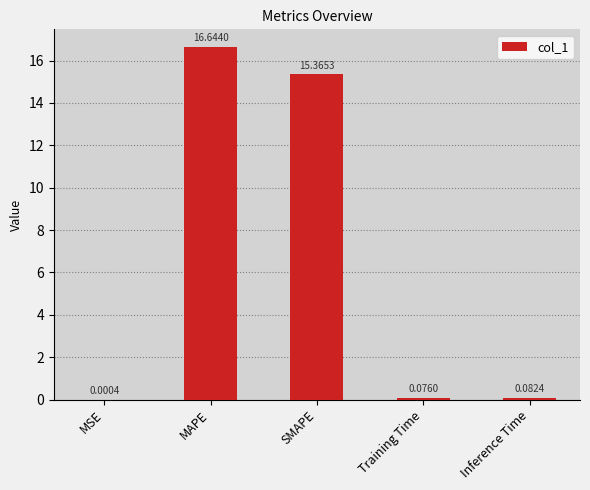

What is the sum of all values?

32.2